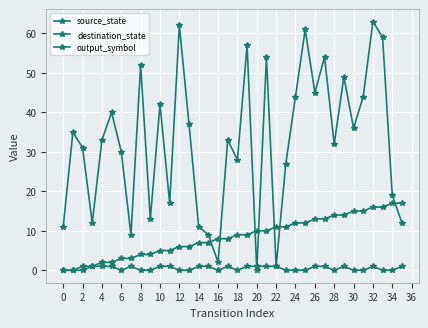

Count the number of categories in the chart.

36